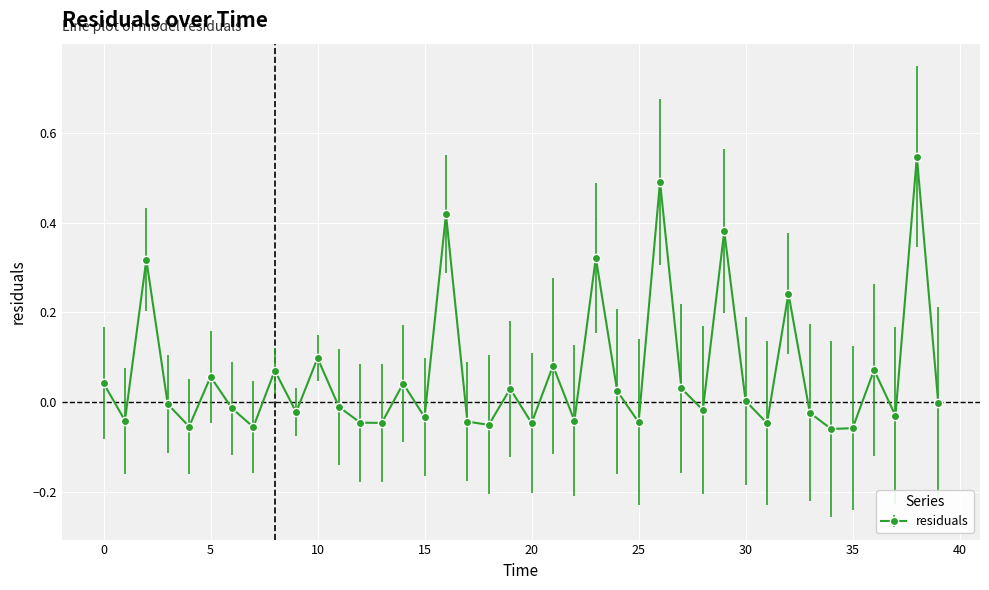

What is the difference between the maximum and second lowest values?

0.6